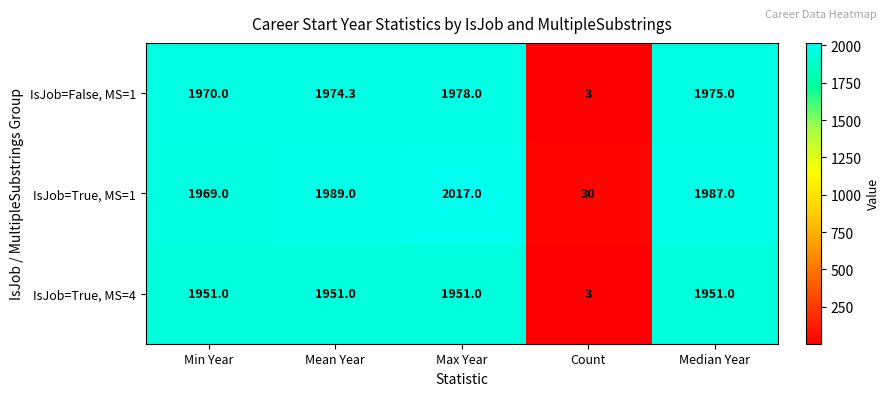

Which series has the largest total across all categories?

IsJob=True, MS=1